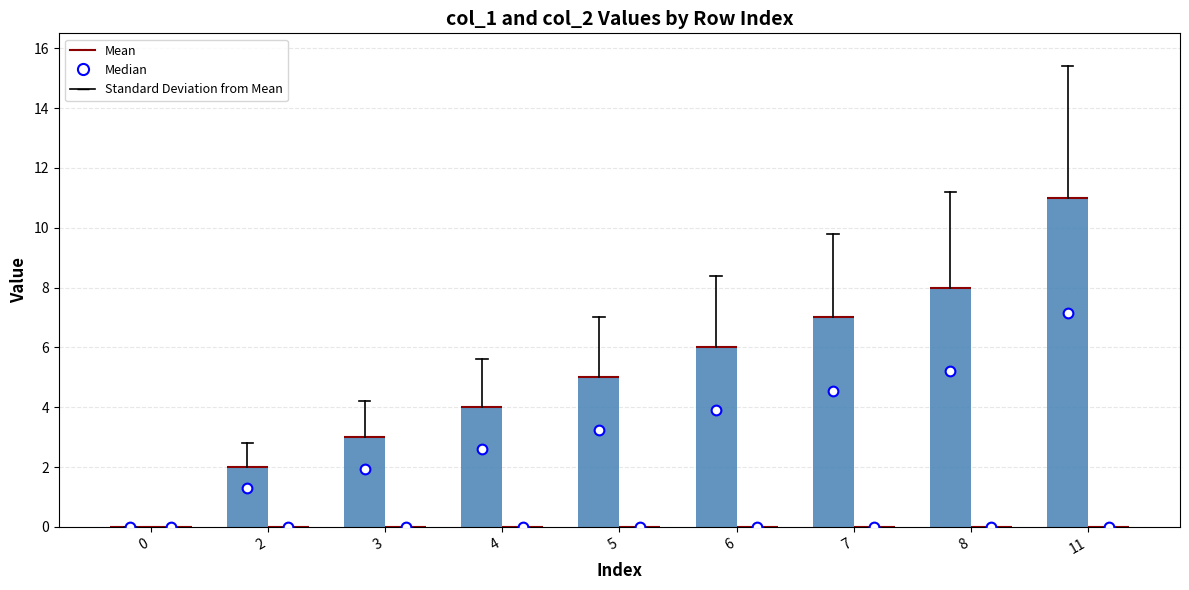

How many categories are shown in the chart?

9